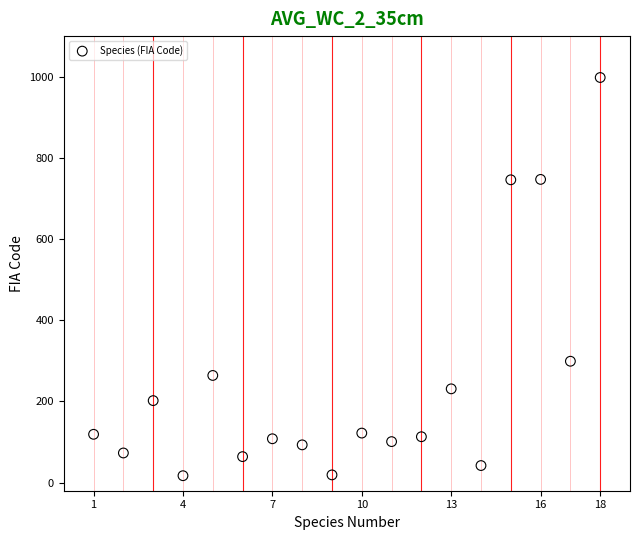

What is the range of X values (max minus min)?

17